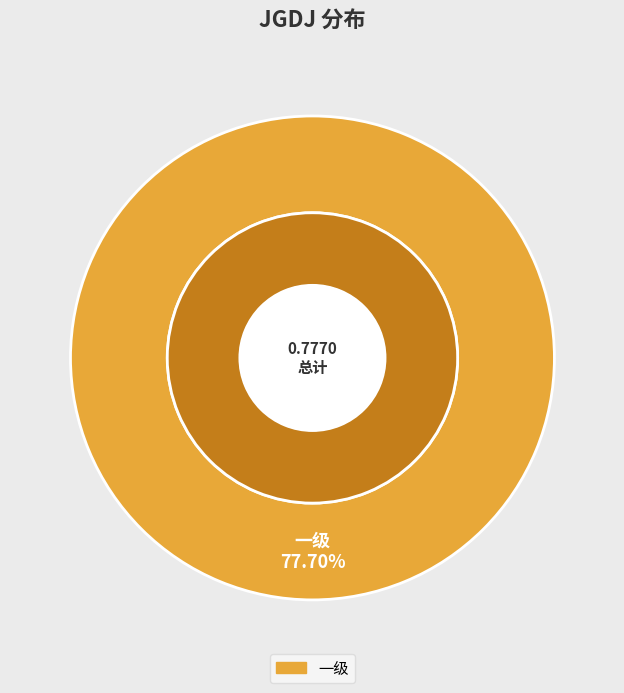

Combined, do 一级 and 二级 account for over 50%?

Yes